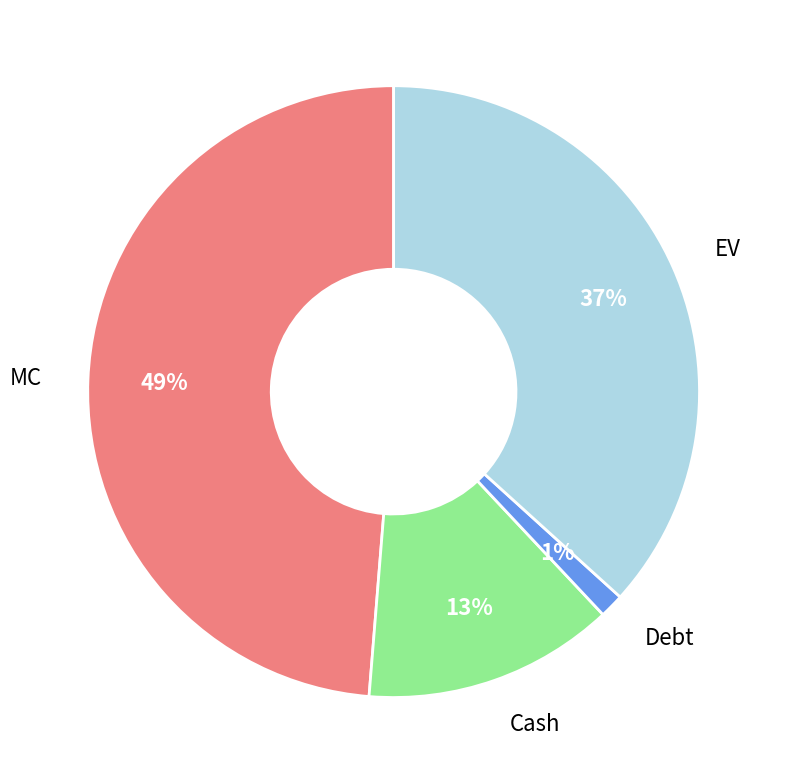

Rank the categories by value from lowest to highest.

Debt, Cash, EV, MC